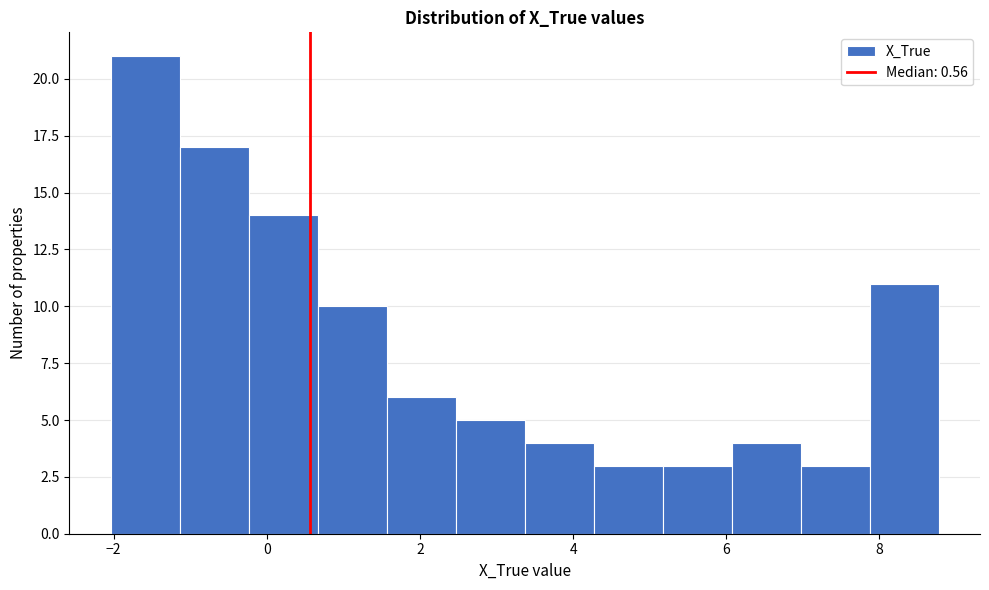

Over which range of the x-axis is the bar tallest?

-2.0 to -1.2